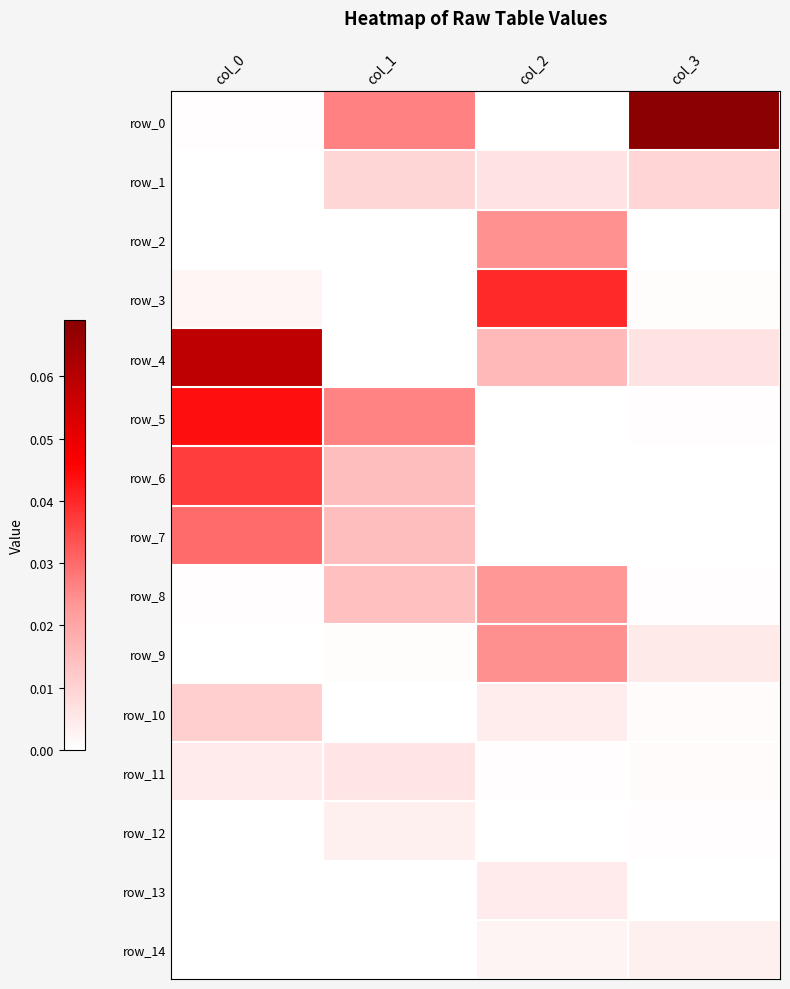

Reading left to right, extract all data points from this chart.

row_0: 0.0	0.0	0.0	0.1
row_1: 0.0	0.0	0.0	0.0
row_2: 0.0	0.0	0.0	0.0
row_3: 0.0	0.0	0.0	0.0
row_4: 0.1	0.0	0.0	0.0
row_5: 0.0	0.0	0.0	0.0
row_6: 0.0	0.0	0.0	0.0
row_7: 0.0	0.0	0.0	0.0
row_8: 0.0	0.0	0.0	0.0
row_9: 0.0	0.0	0.0	0.0
row_10: 0.0	0.0	0.0	0.0
row_11: 0.0	0.0	0.0	0.0
row_12: 0.0	0.0	0.0	0.0
row_13: 0.0	0.0	0.0	0.0
row_14: 0.0	0.0	0.0	0.0